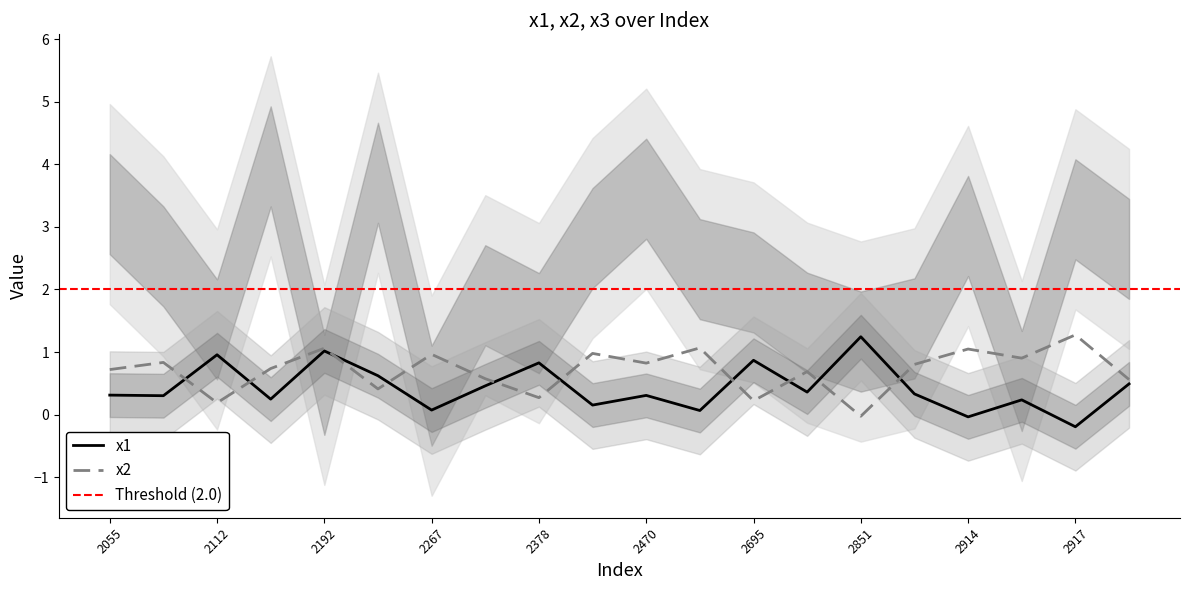

The value of x2 at 2267 is 1.6. True or false?

False